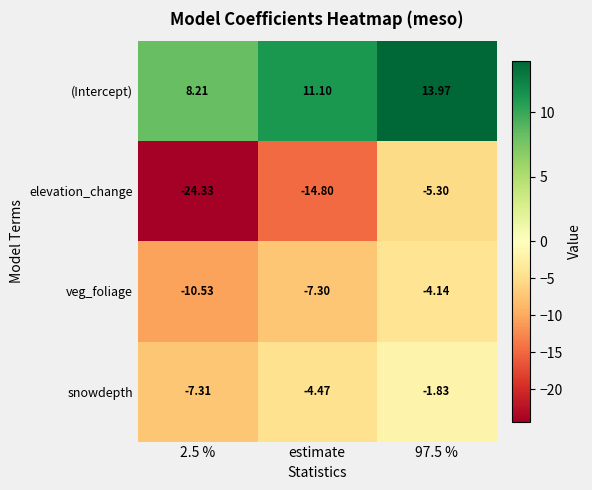

Rank the series by their maximum value, from highest to lowest.

(Intercept), snowdepth, veg_foliage, elevation_change